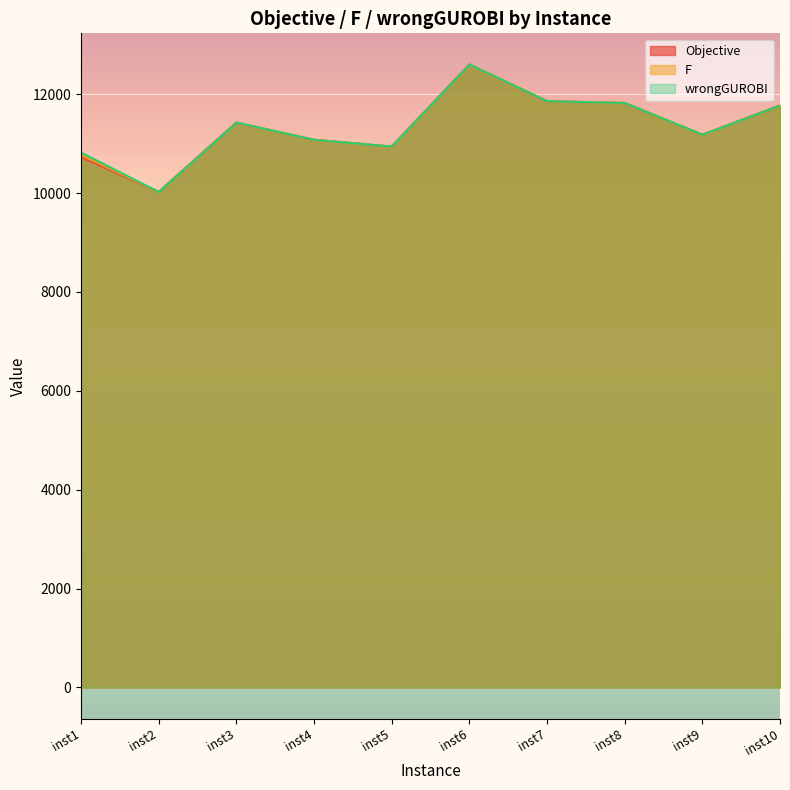

Does the chart display data point markers on the line(s)?

No